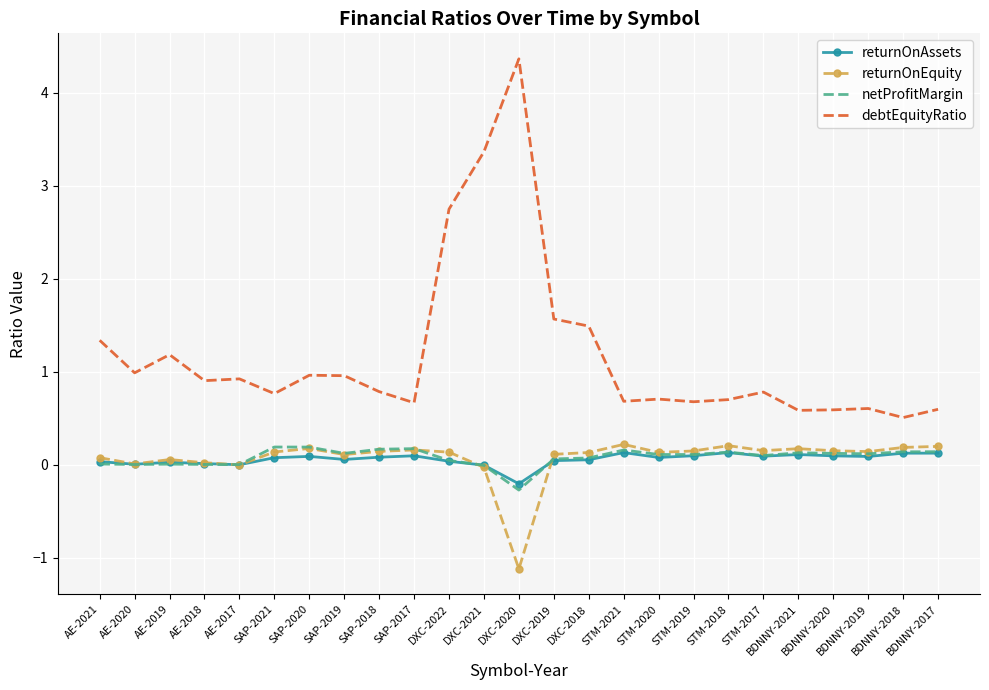

True or false: debtEquityRatio and netProfitMargin cross at least once.

False